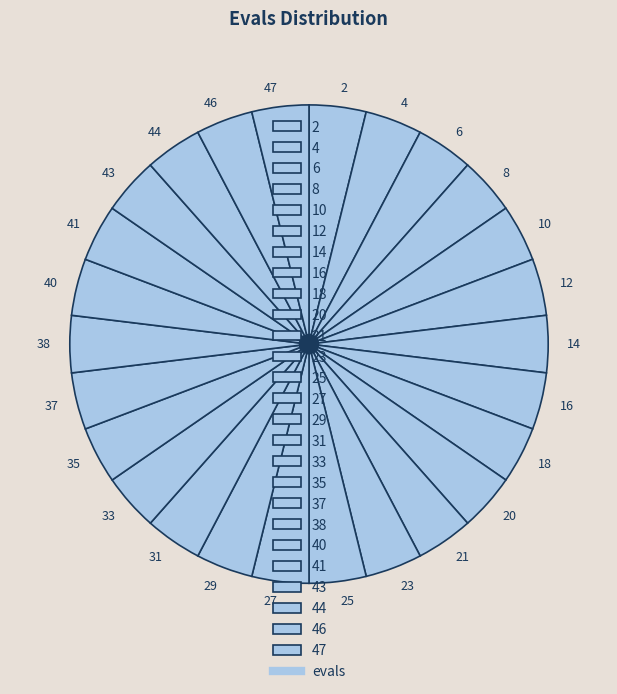

Does any single category account for the majority?

No